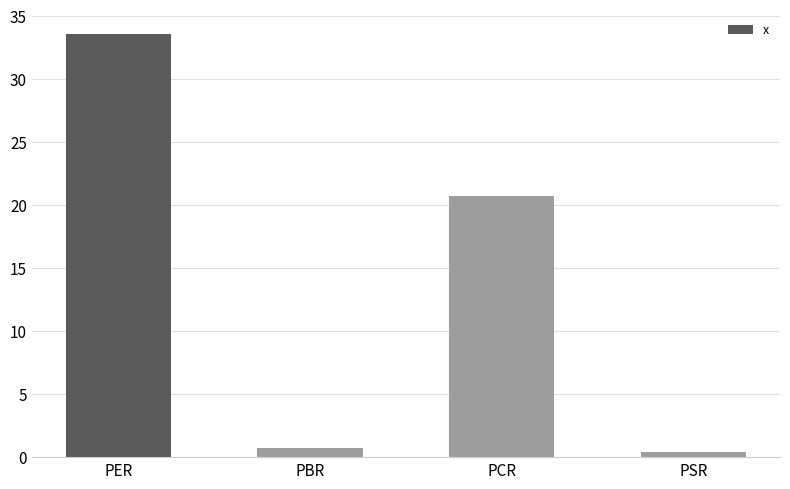

What value does the data have at PER?

33.6